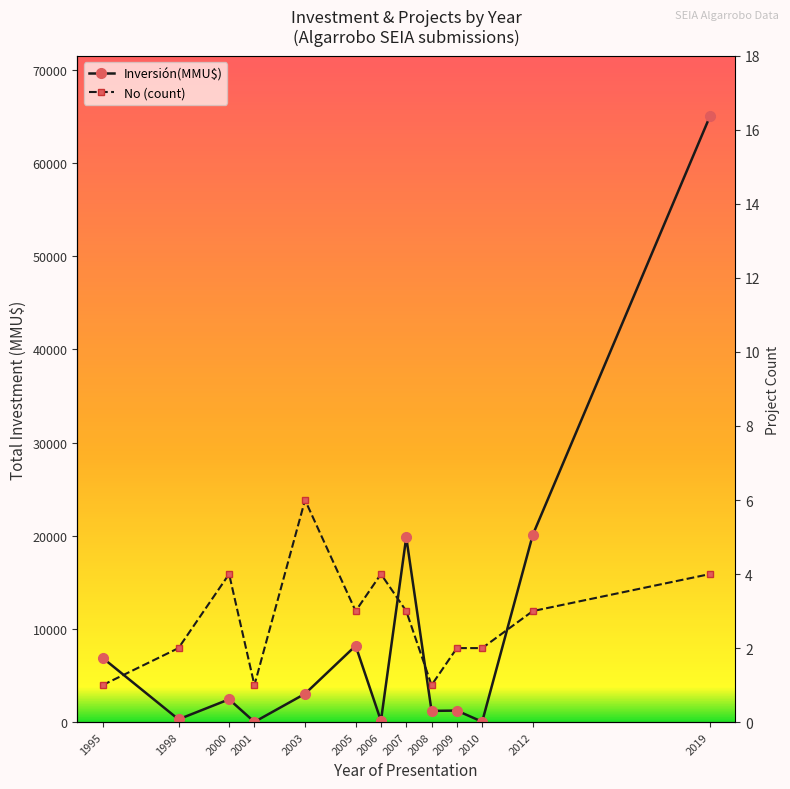

Does the chart have visible grid lines?

No